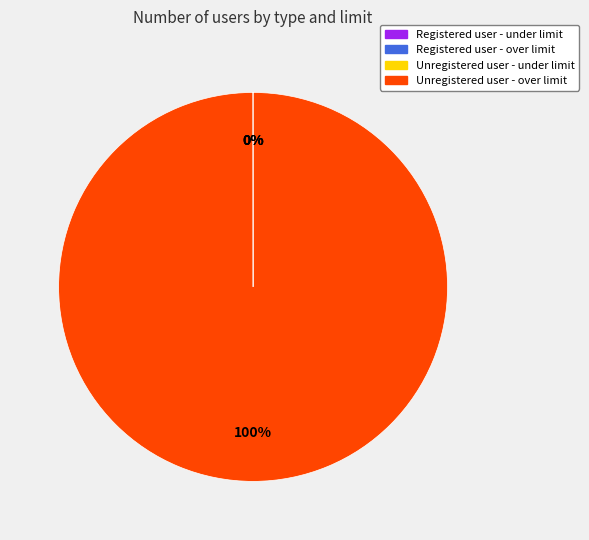

Which slice is the largest?

Unregistered user - over limit